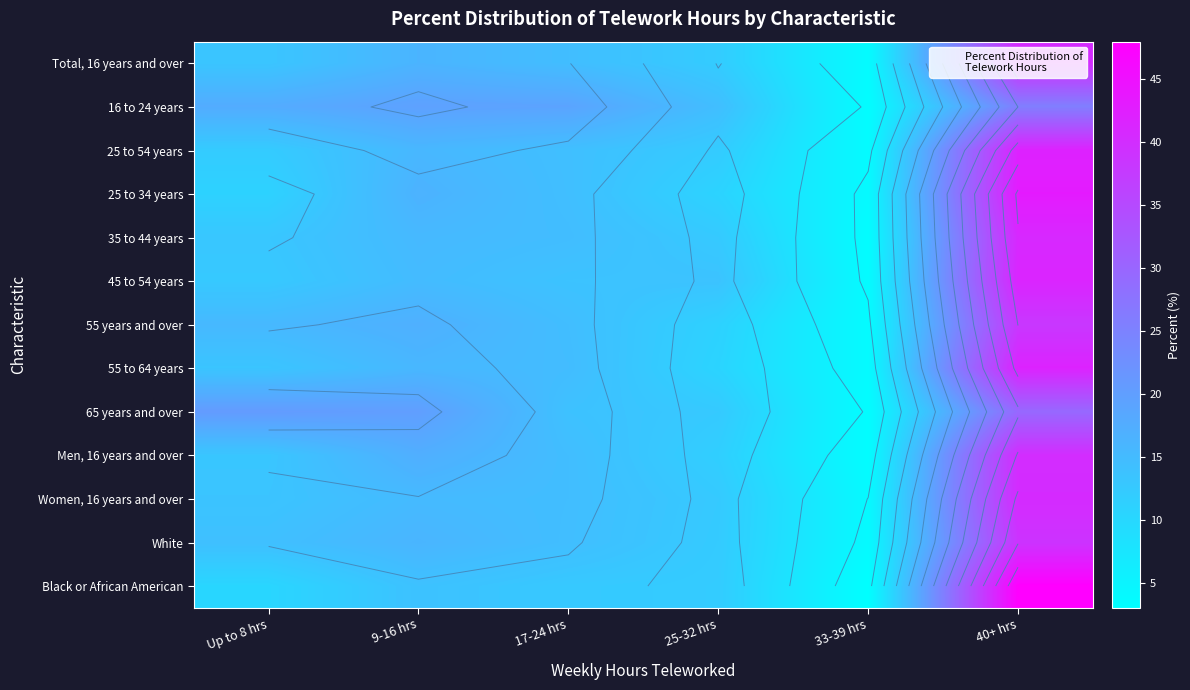

At which category is the sum across all series the highest?

40+ hrs